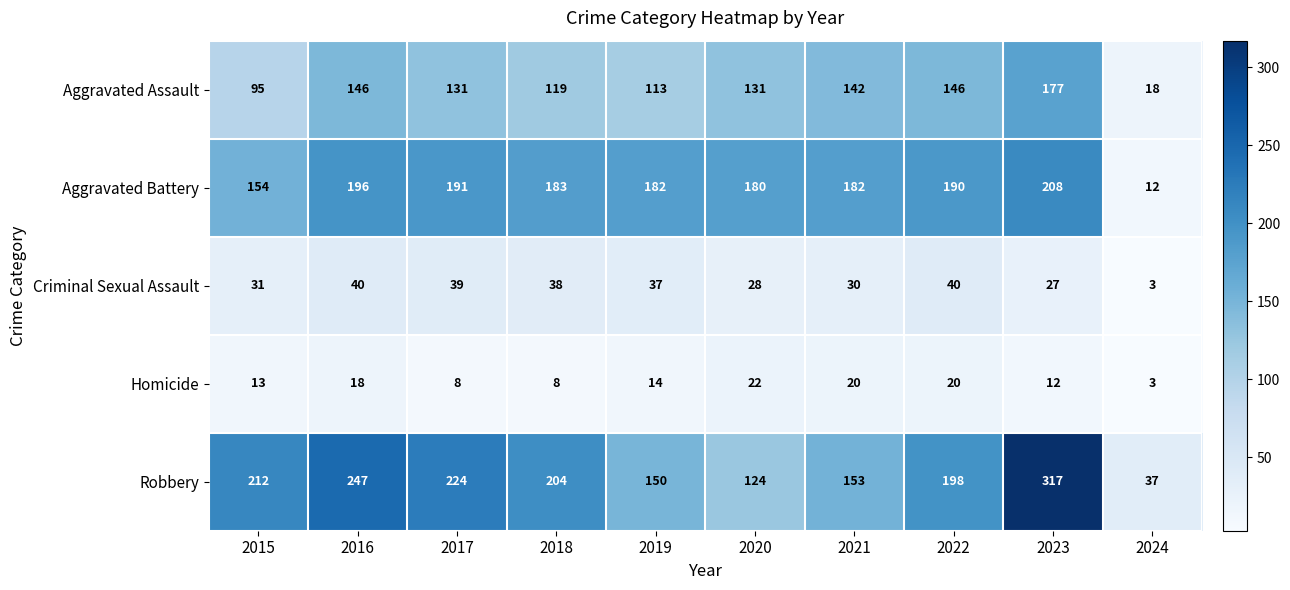

The Aggravated Assault series shows 193 at 2016. True or false?

False